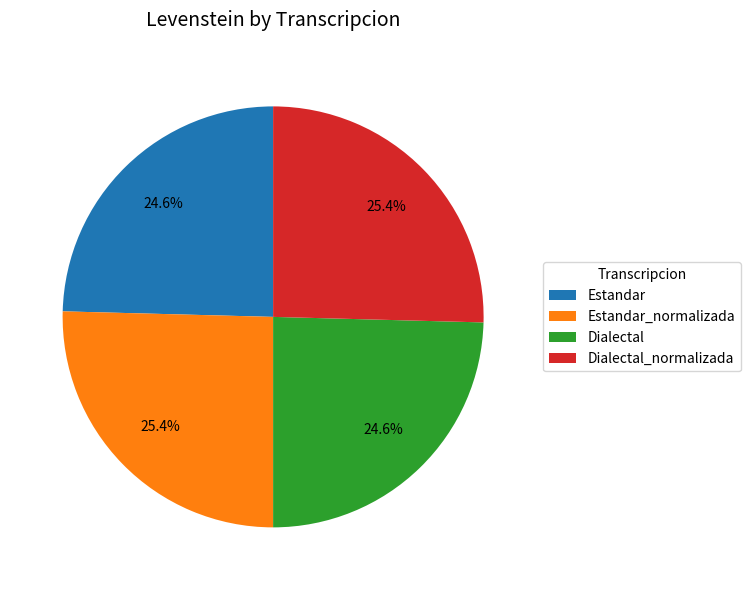

Does Estandar account for over 50% of the chart?

No